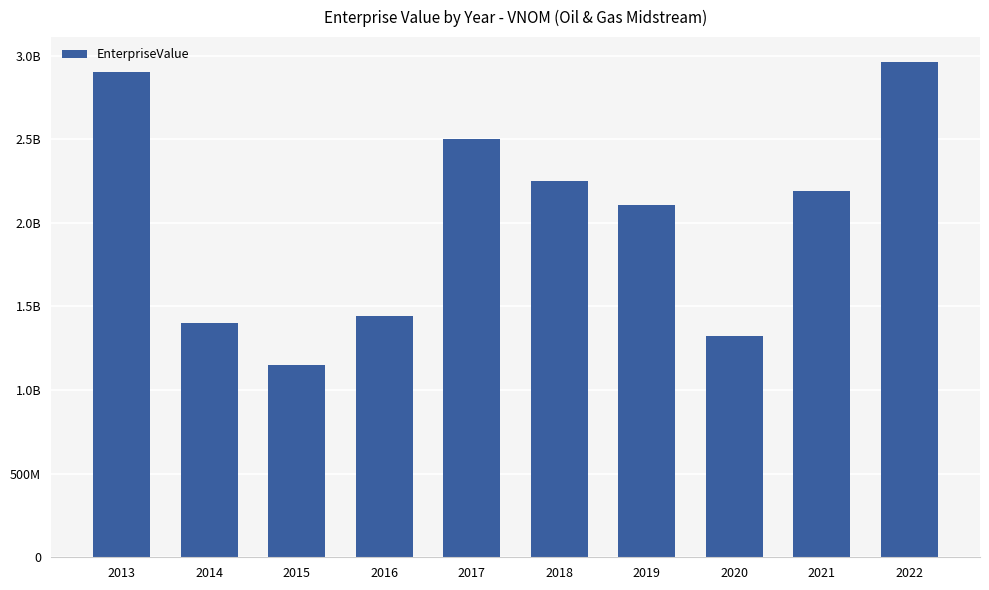

True or false: the data shows 2503041940 at 2017.

True